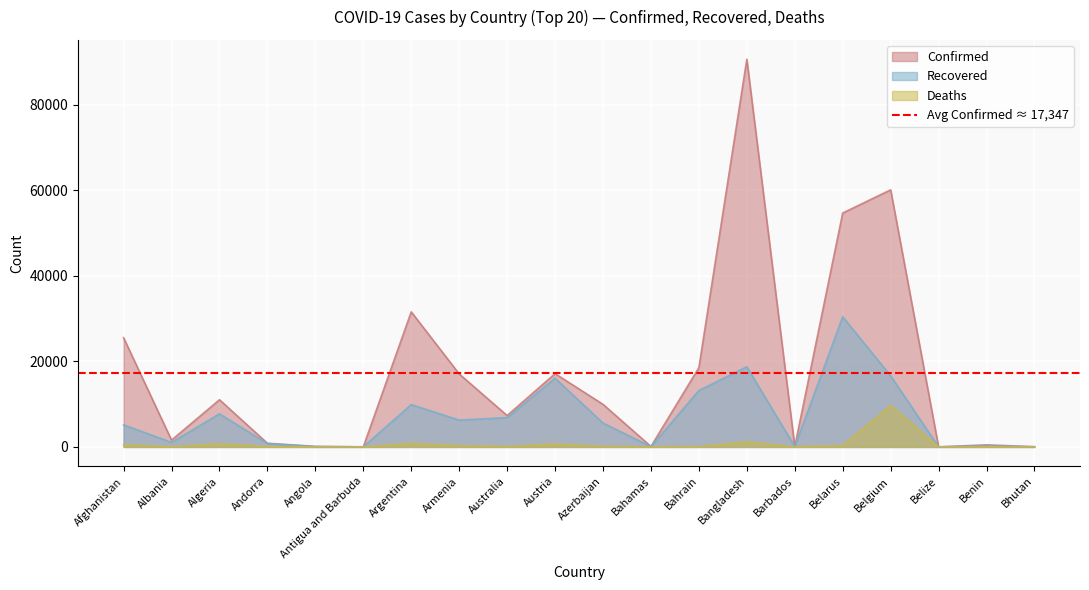

How many values in the Recovered series exceed 5583?

9